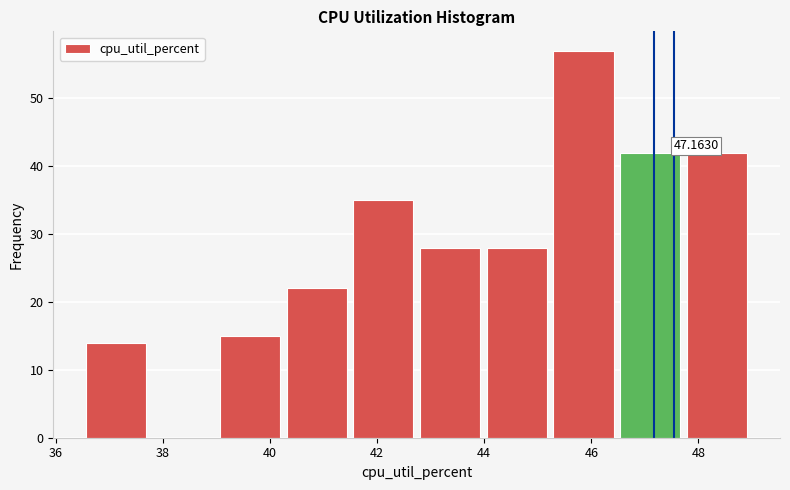

Over which range of the x-axis is the bar tallest?

45.2 to 46.6